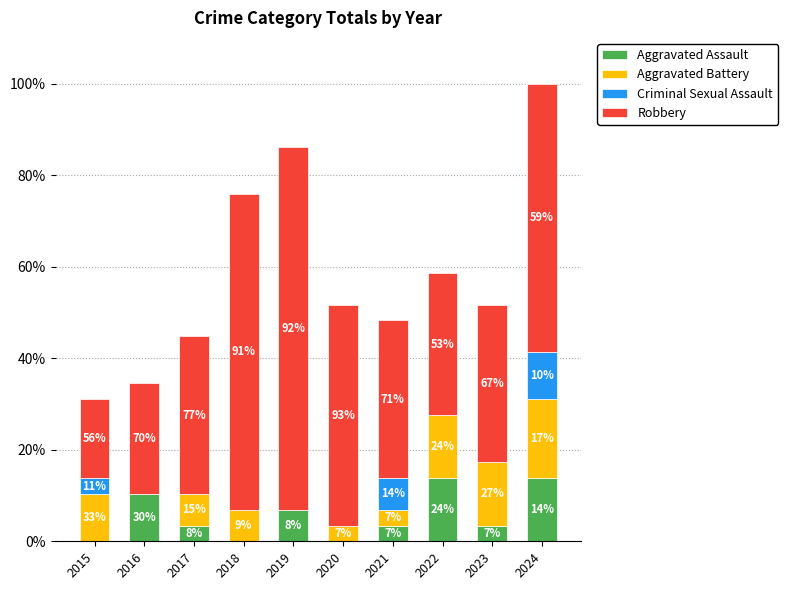

What is the difference between the Criminal Sexual Assault values at 2015 and 2021?

1